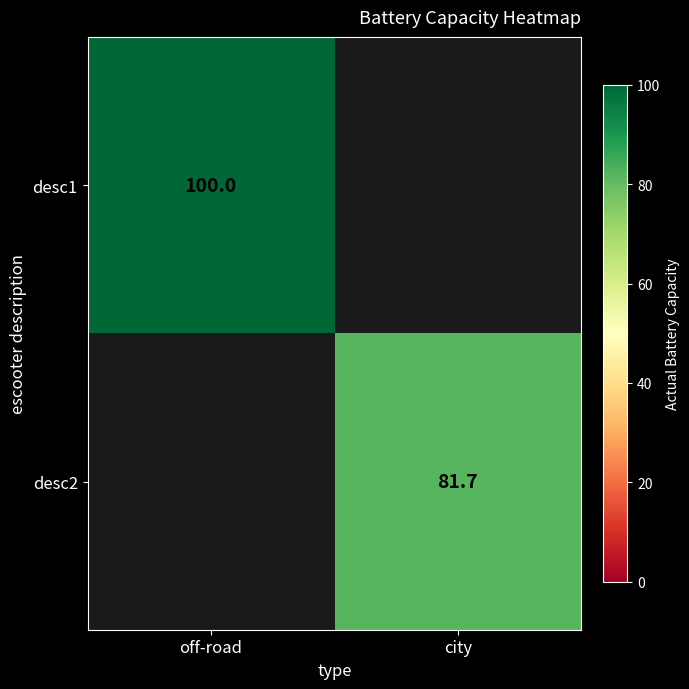

The desc1 series shows 100.0 at off-road. True or false?

True